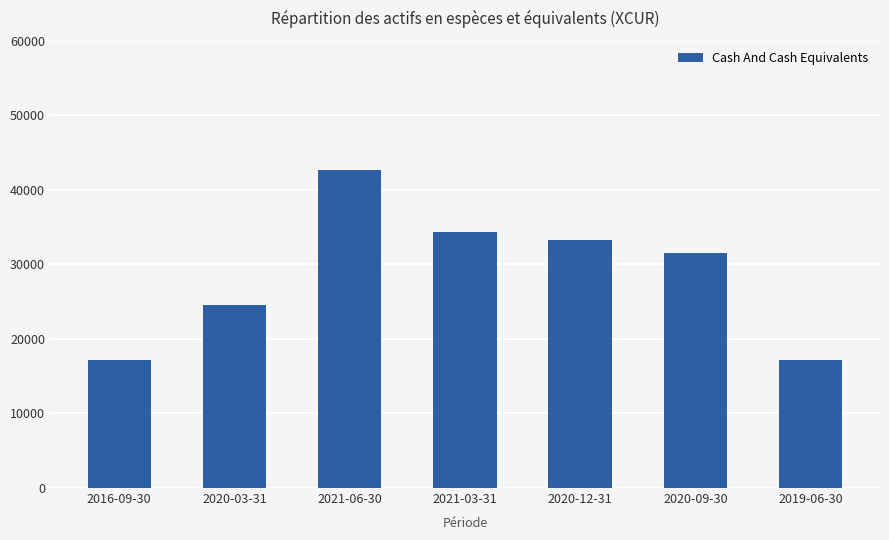

How many series are shown in this chart?

1